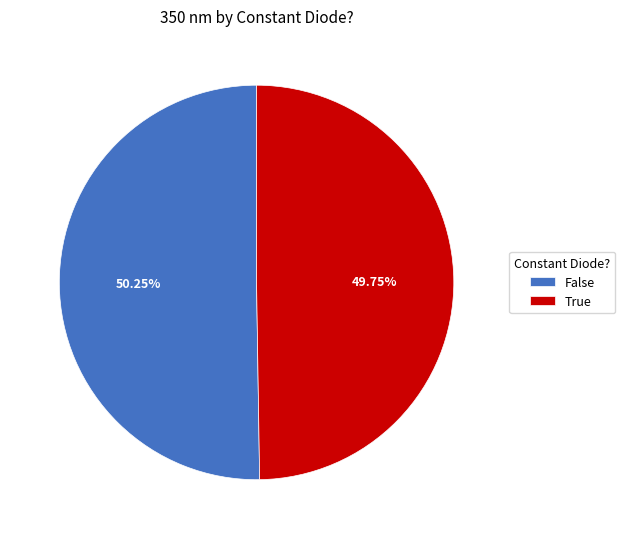

Is there a majority slice in this chart?

Yes